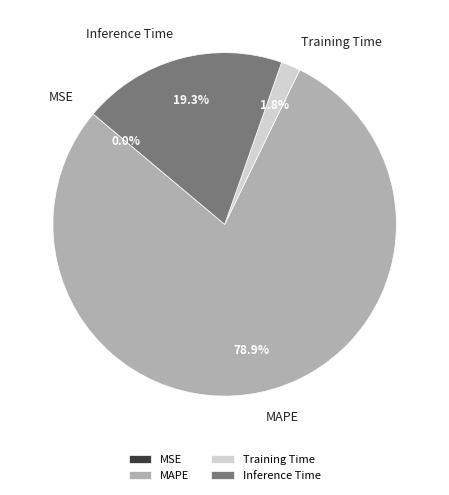

What portion of the pie excludes Inference Time?

80.7%